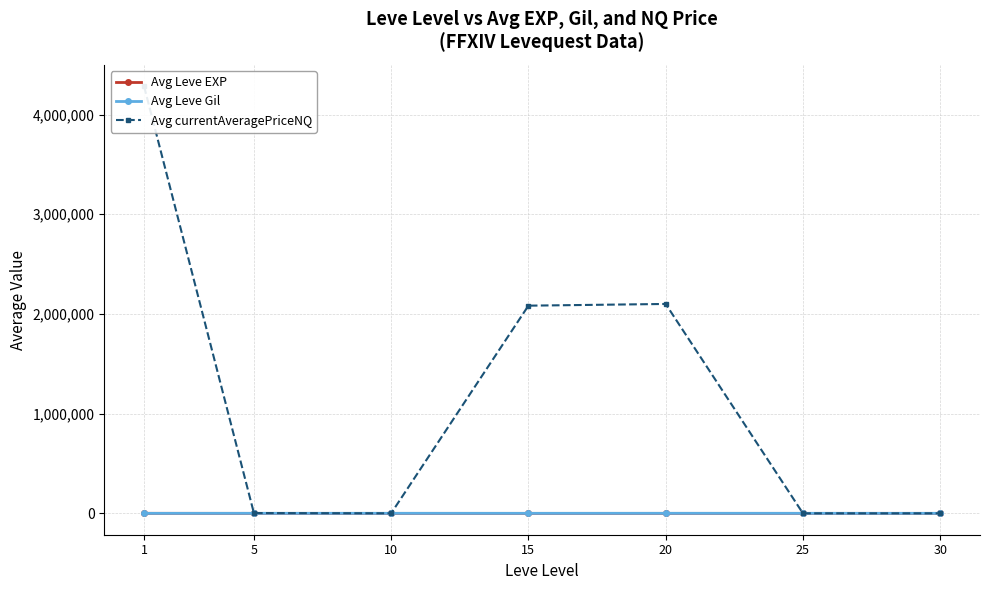

How many values in the Avg Leve EXP series exceed 16?

4